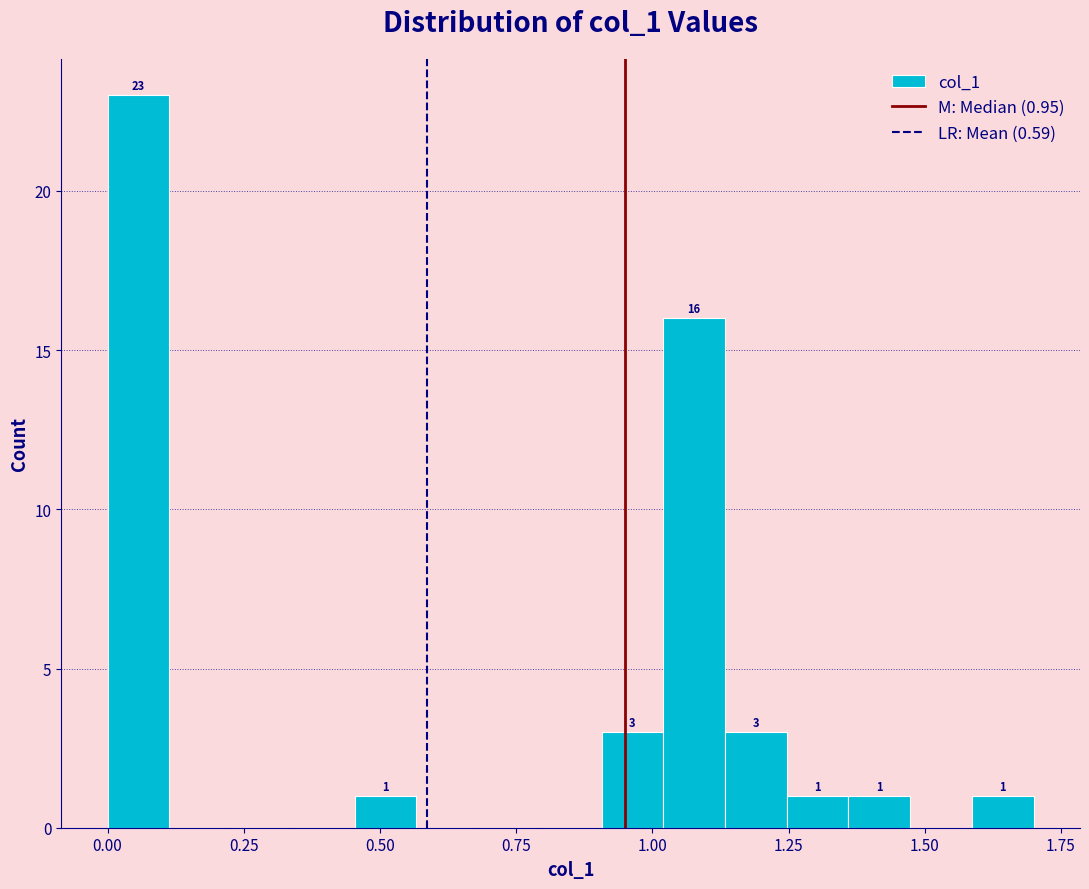

Around what value on the x-axis is the tallest bar? Give the approximate position of its centre, as read against the axis.

0.05